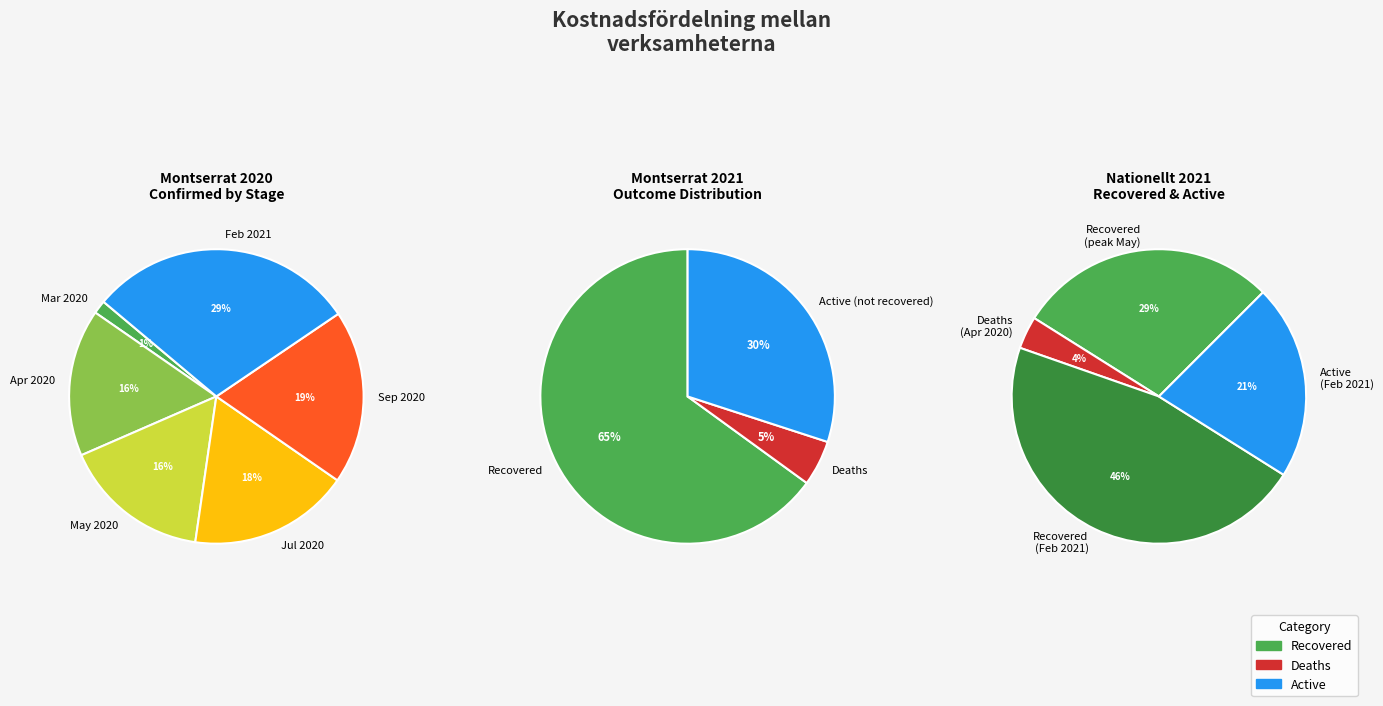

Combined, do 2020-05-20 and 2020-06-09 account for over 50%?

No